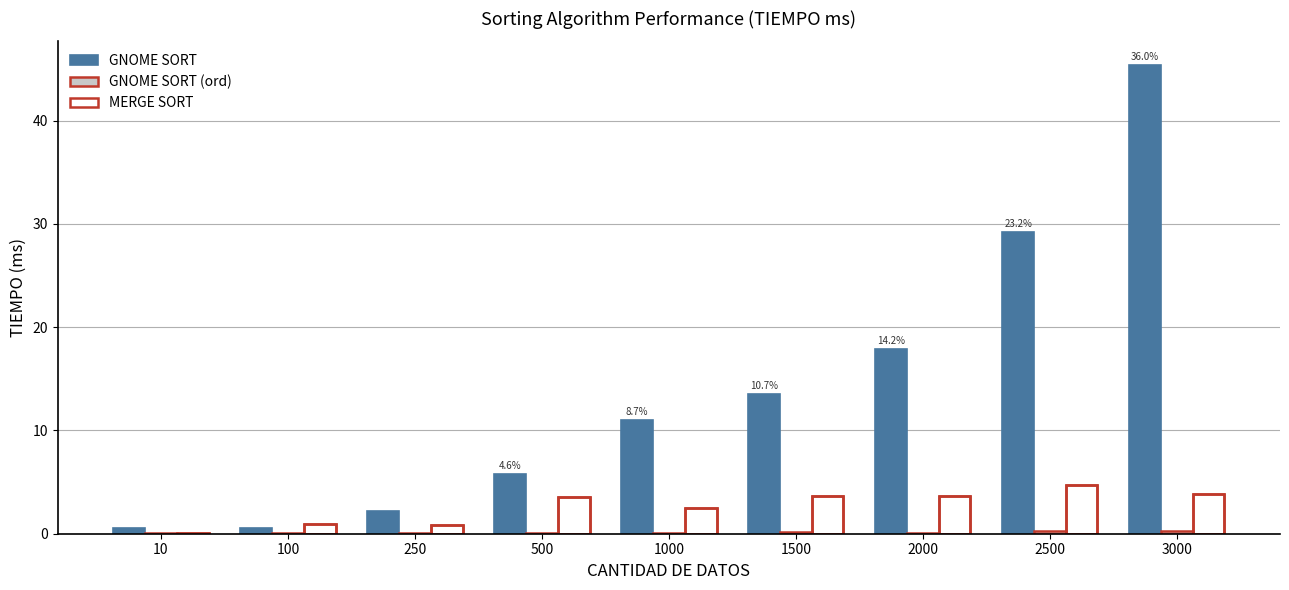

What are all the series names shown in the legend?

GNOME SORT, GNOME SORT (ord), MERGE SORT